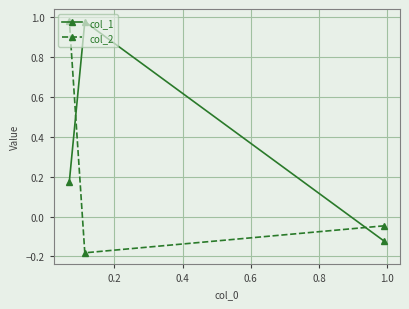

Which series has the largest total across all categories?

col_1